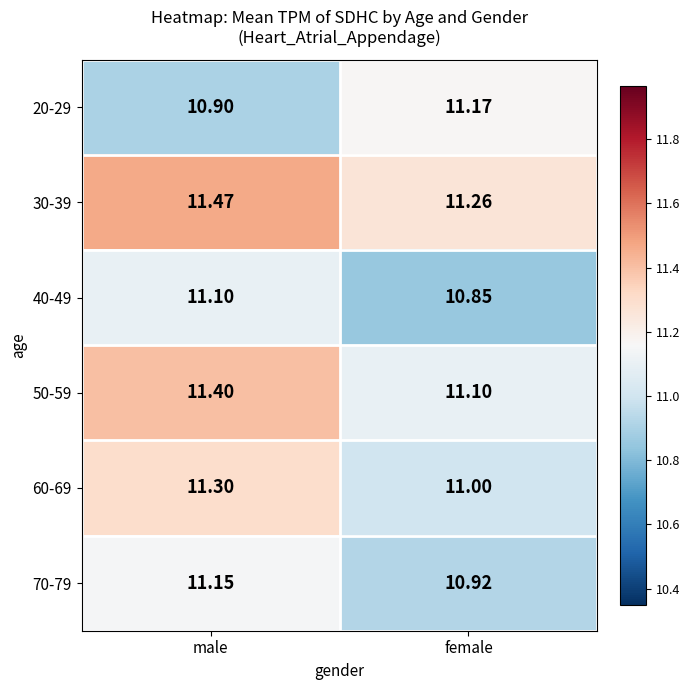

Rank the categories by 50-59 value from lowest to highest.

female, male